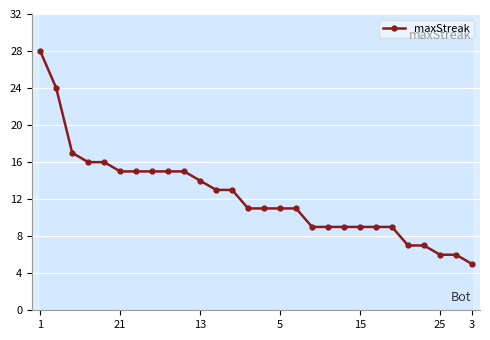

What is the highest value of the maxStreak series?

28